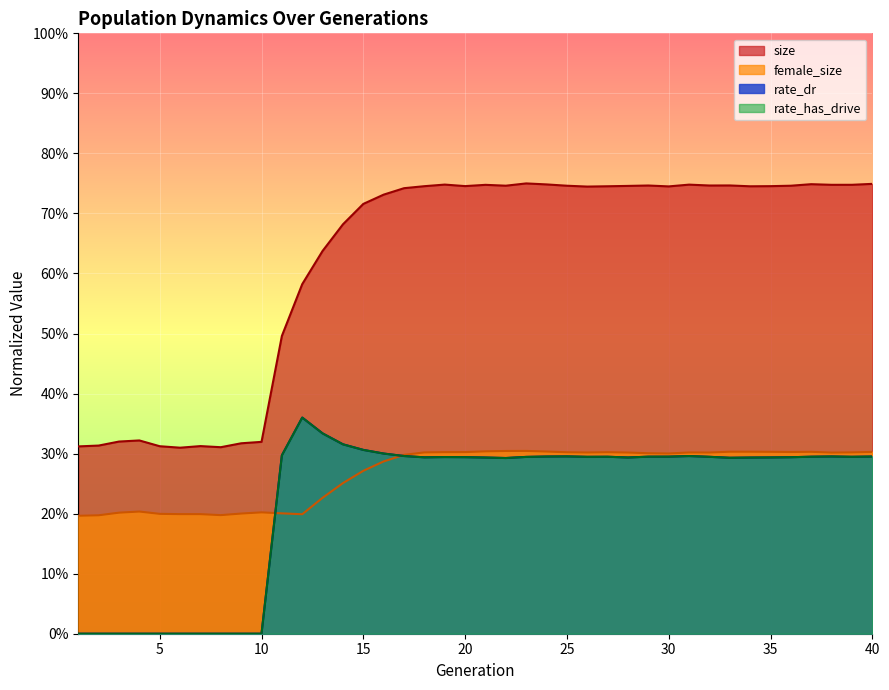

True or false: rate_dr has more than 1 interior local peaks.

True